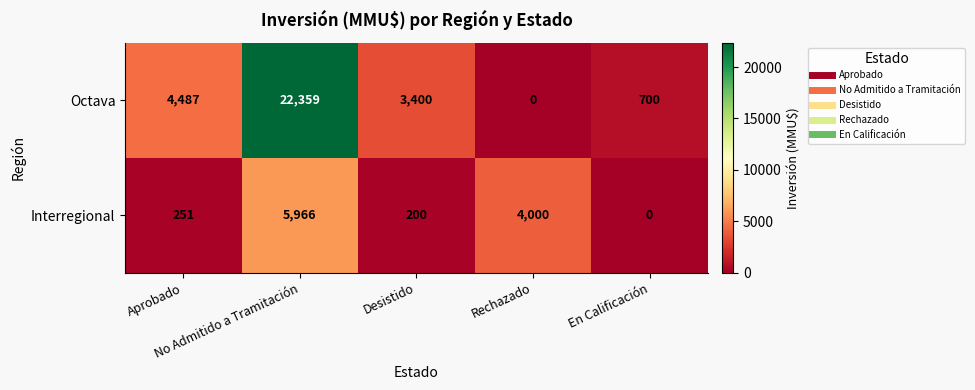

What is the difference between the maximum and second lowest values in the Octava series?

21659